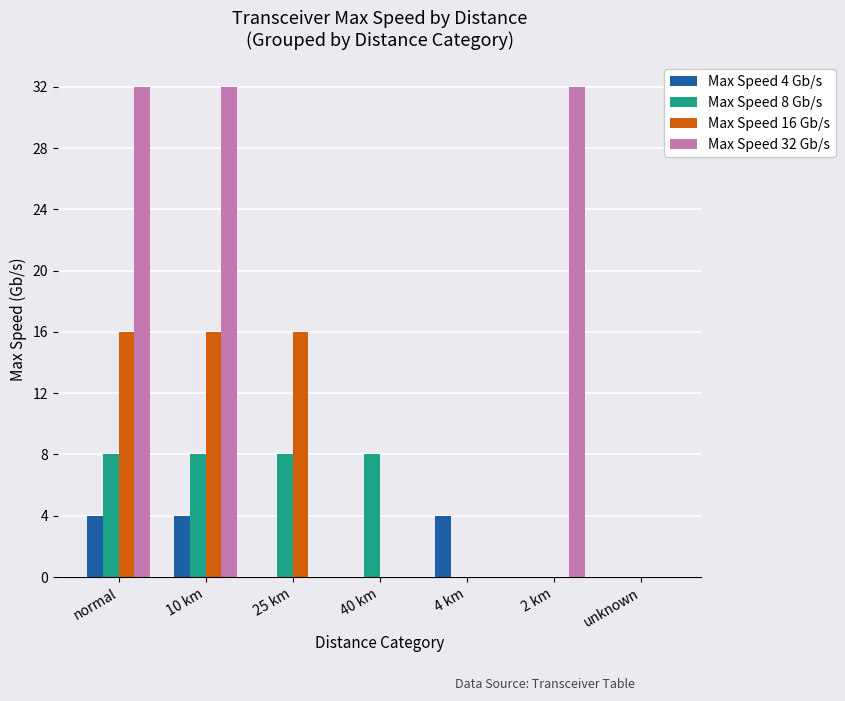

The Max Speed 16 Gb/s series shows 21 at 25 km. True or false?

False